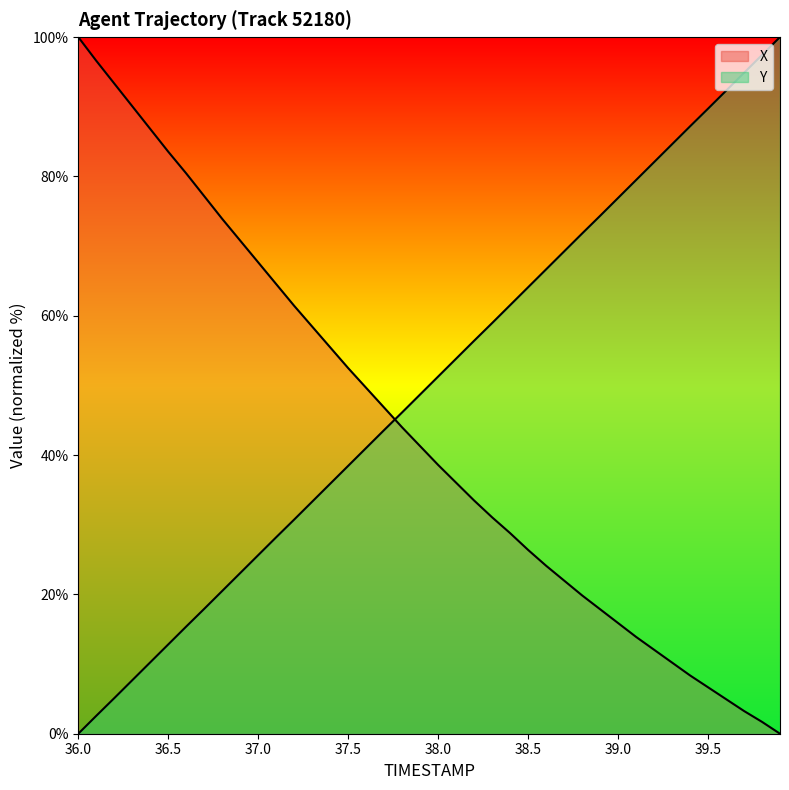

Is the value of X at 39.7 greater than the value of Y at 38.1?

No